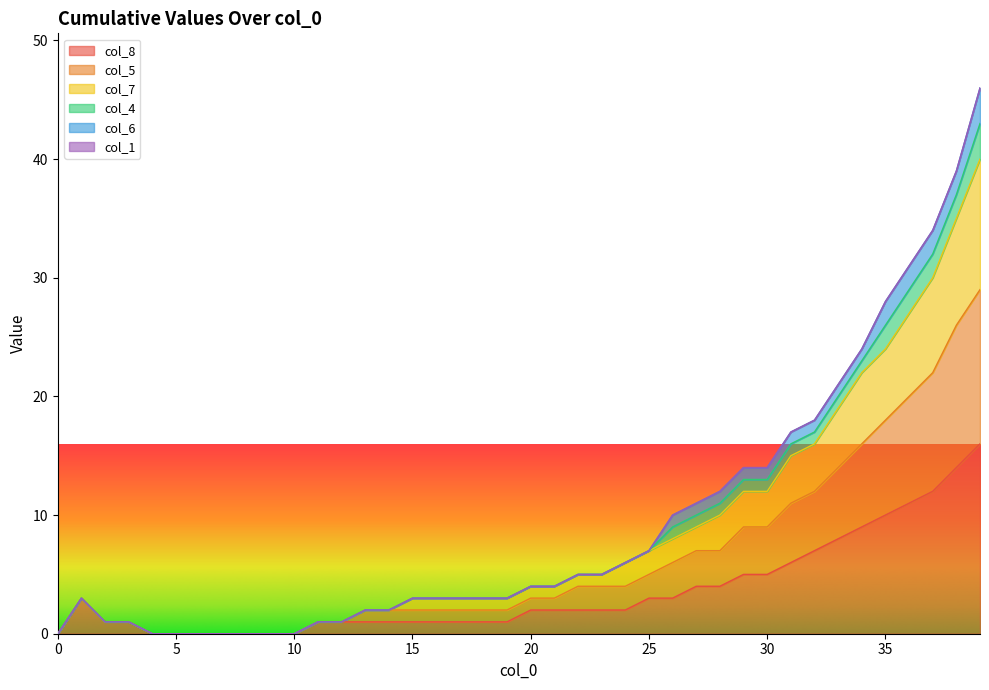

How many lines are shown in the chart?

6